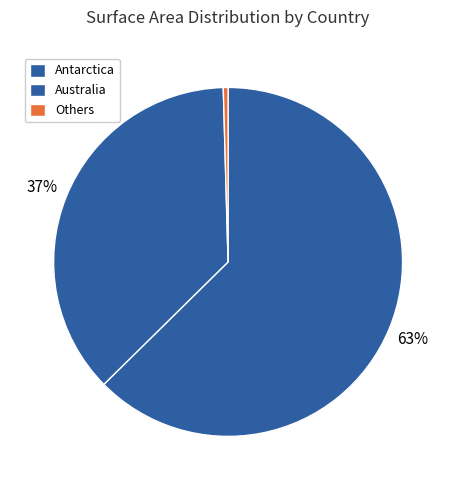

Count the number of slices in the pie.

3